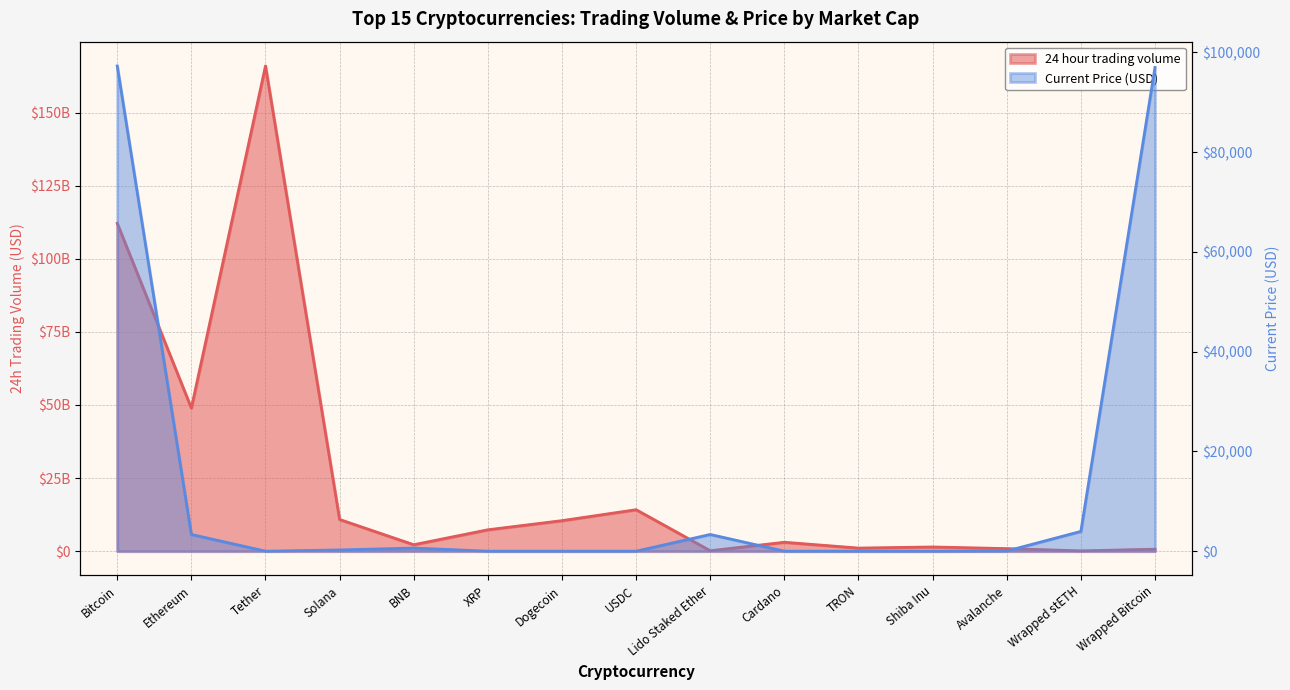

Rank the series at TRON from lowest to highest value.

Current_Price in USD, 24 hour trading volume